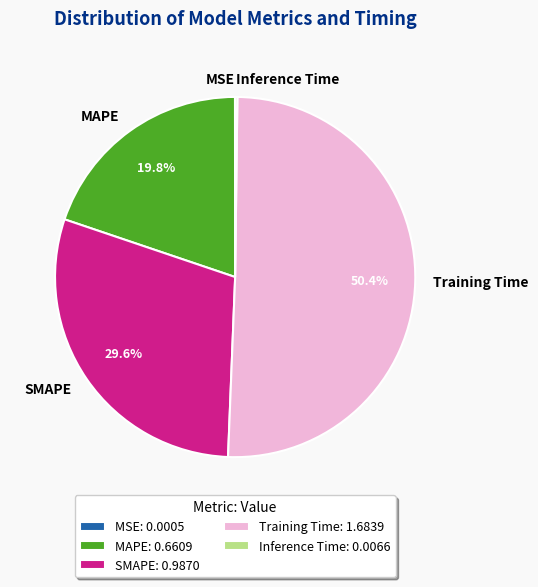

Is Training Time the majority of the pie?

Yes